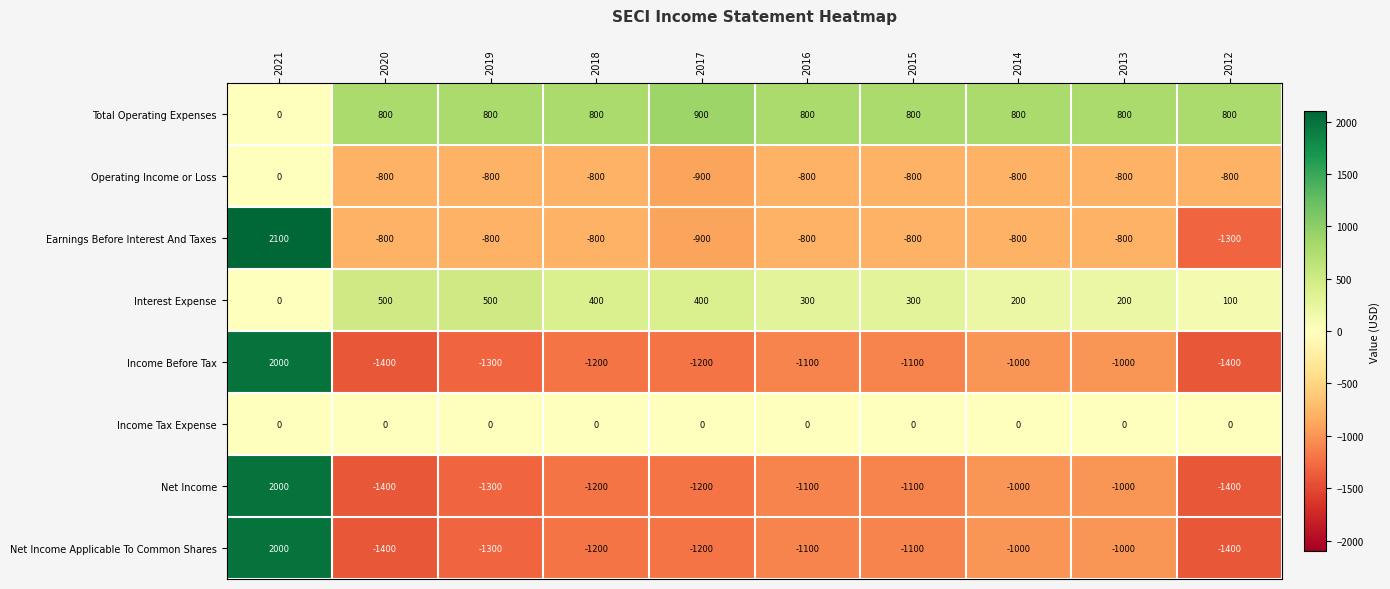

At which label does Income Before Tax first exceed -1100?

2021